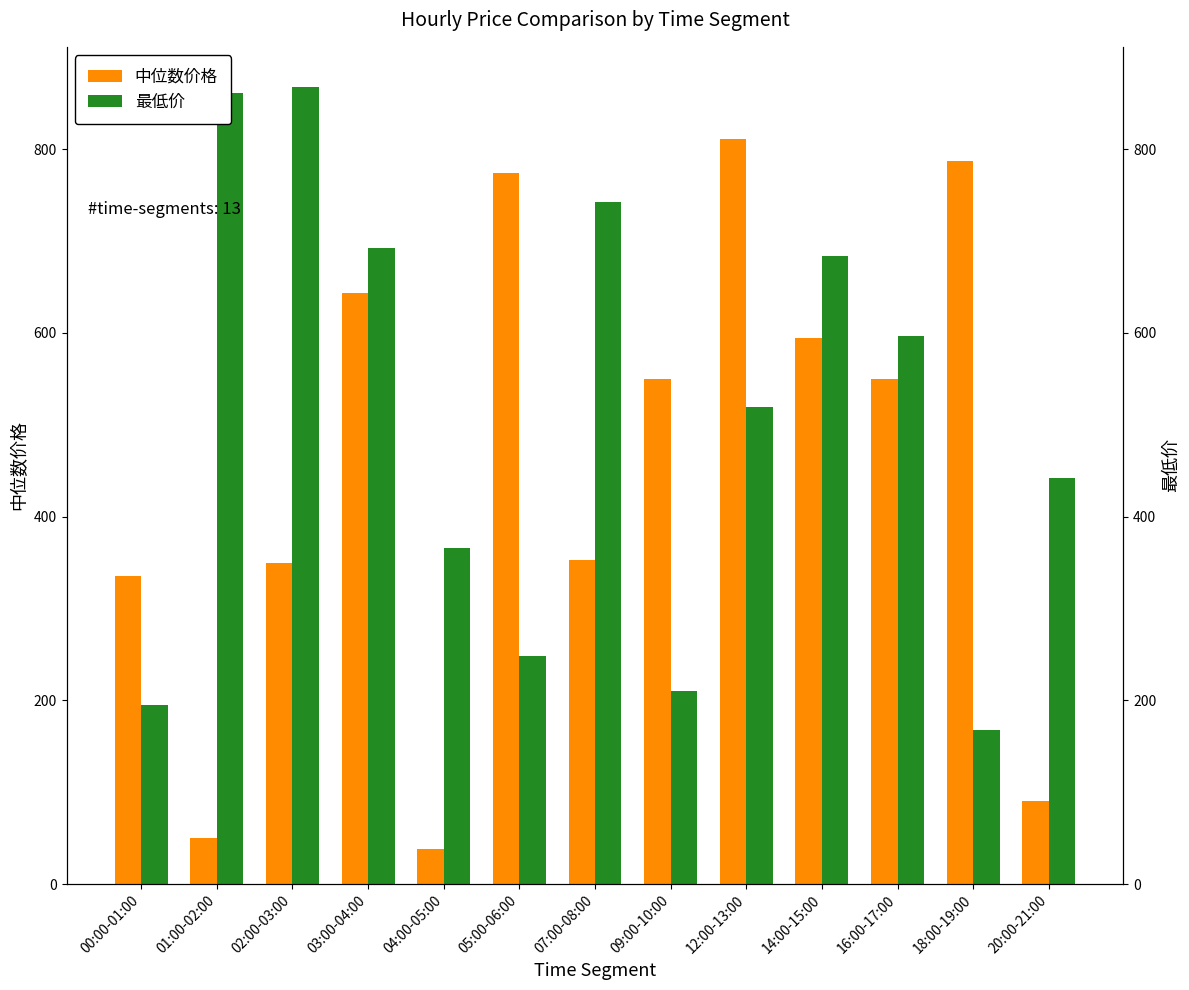

At which category does the chart reach its minimum across all series?

04:00-05:00